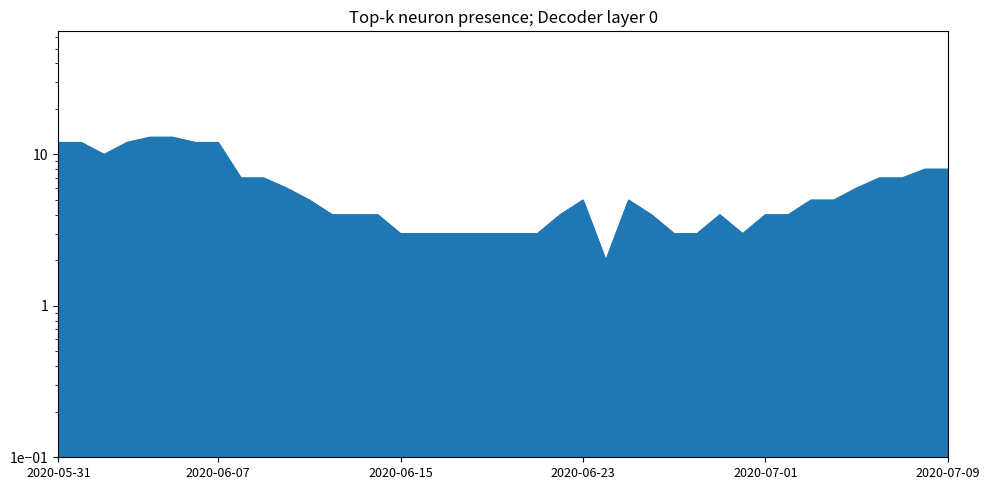

What is the difference between the values at 2020-07-03 and 2020-06-19?

2